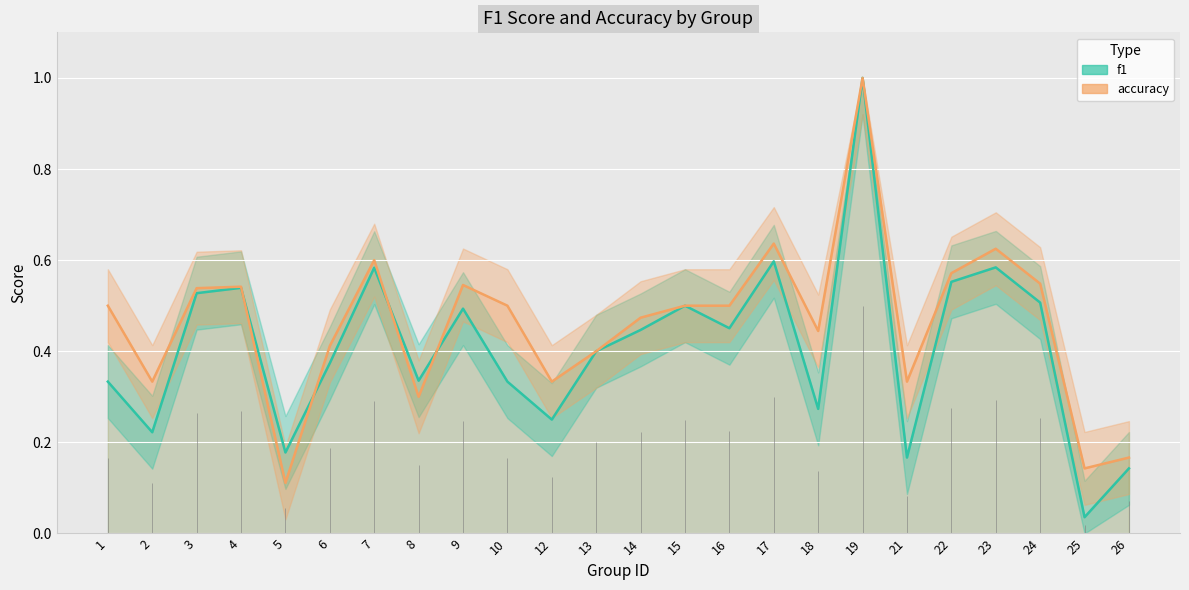

How many accuracy values are between 0 and 1?

24